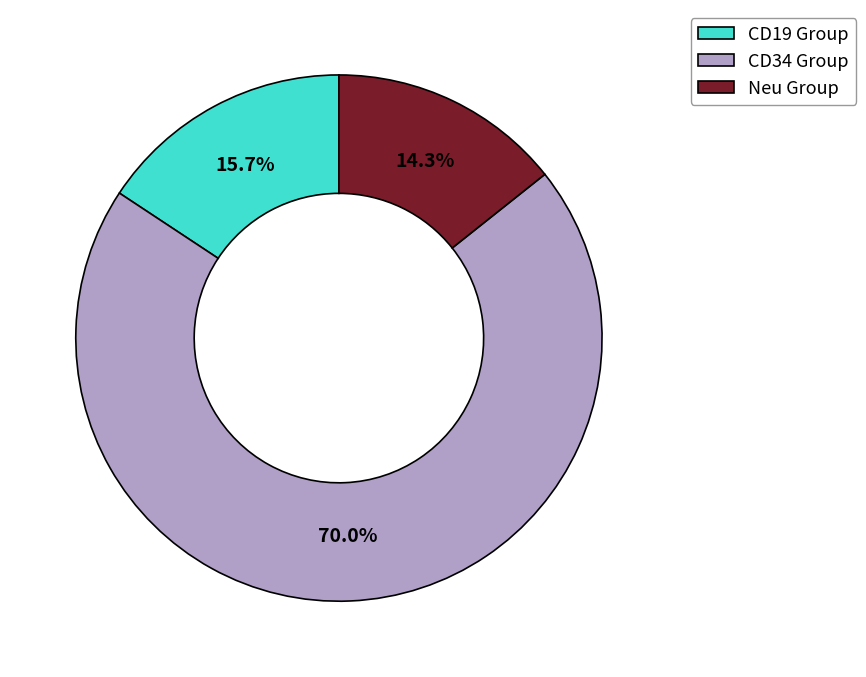

Which category has the smallest portion of the pie?

Neu Group